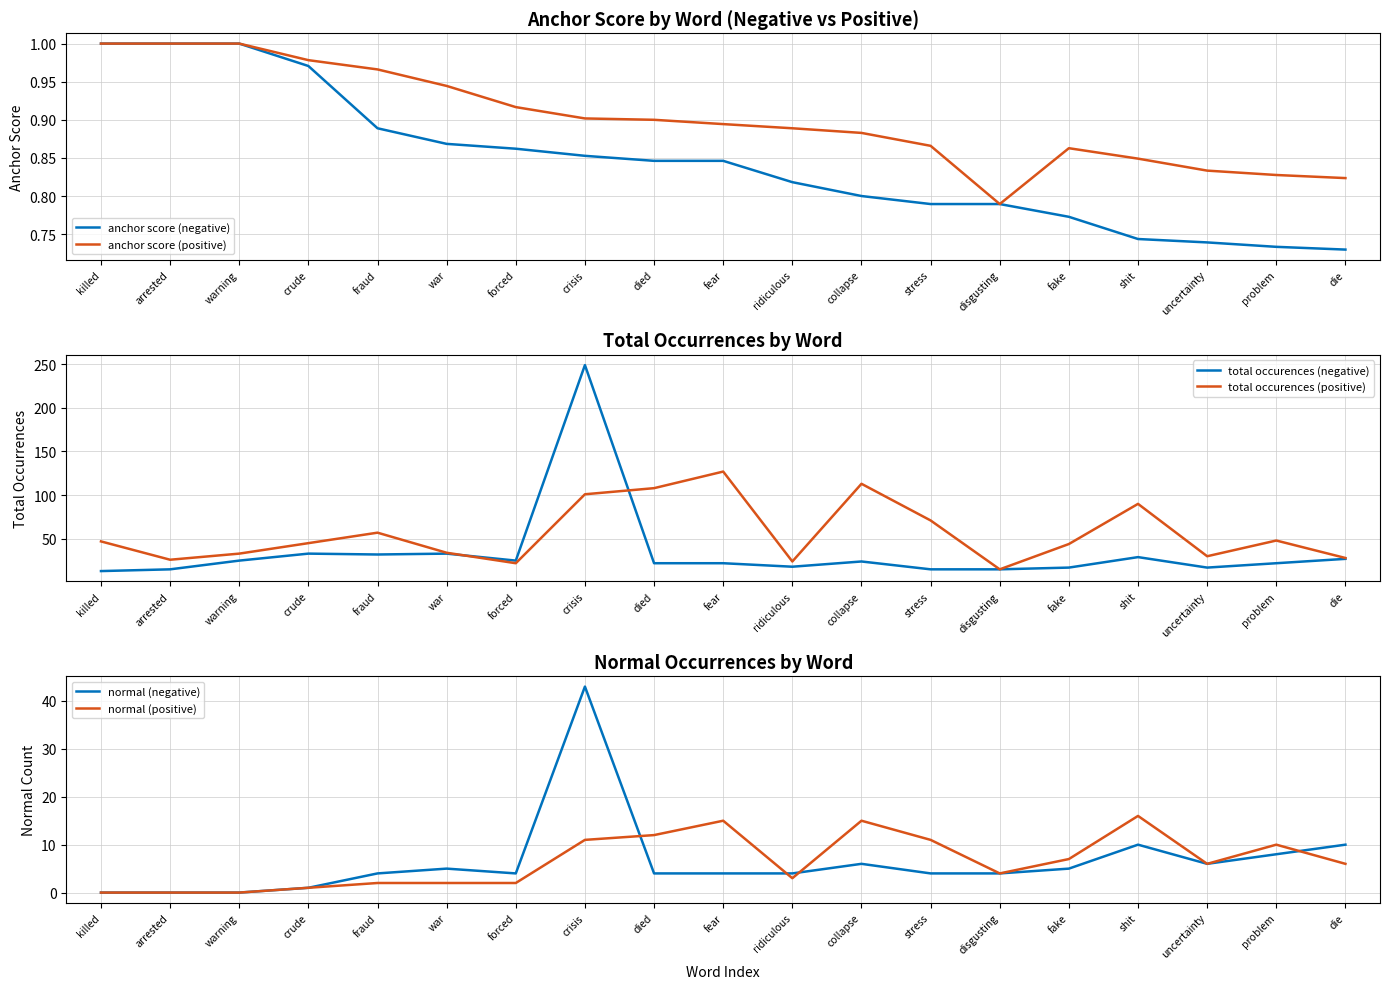

True or false: total occurences (negative) has more than 2 points higher than both neighbors.

True